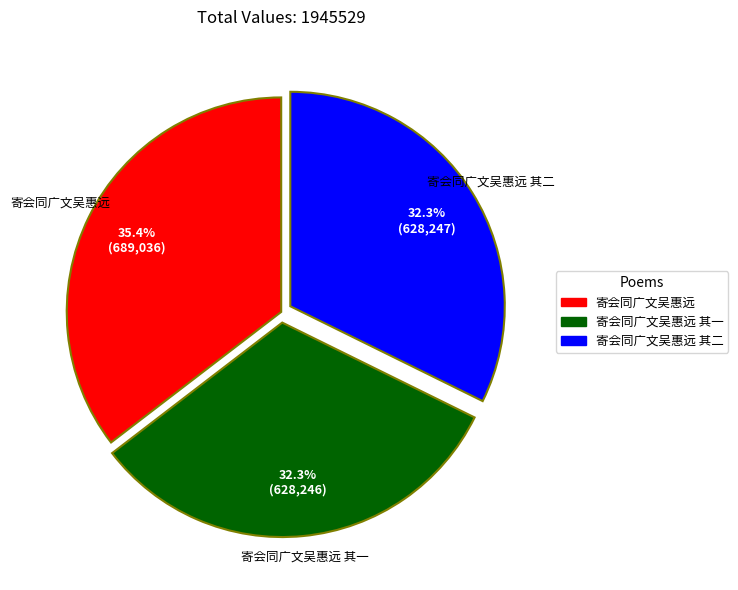

Is there a majority slice in this chart?

No